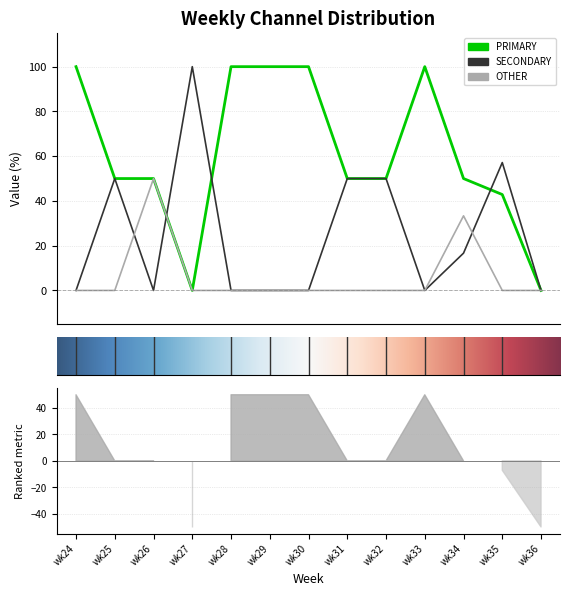

What is the sum of all OTHER values?

83.3